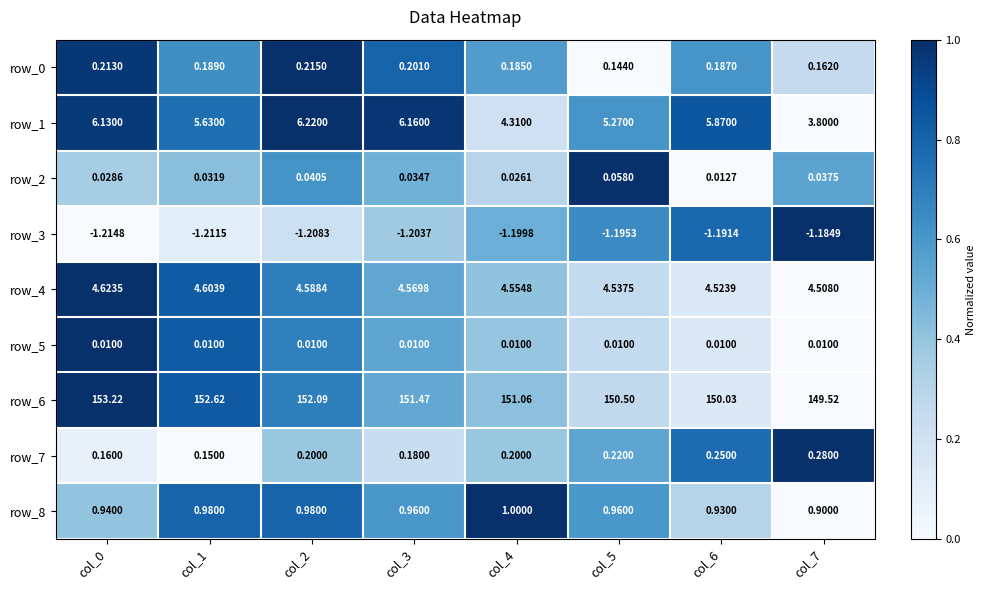

Which series changed the most between col_3 and col_4?

row_1